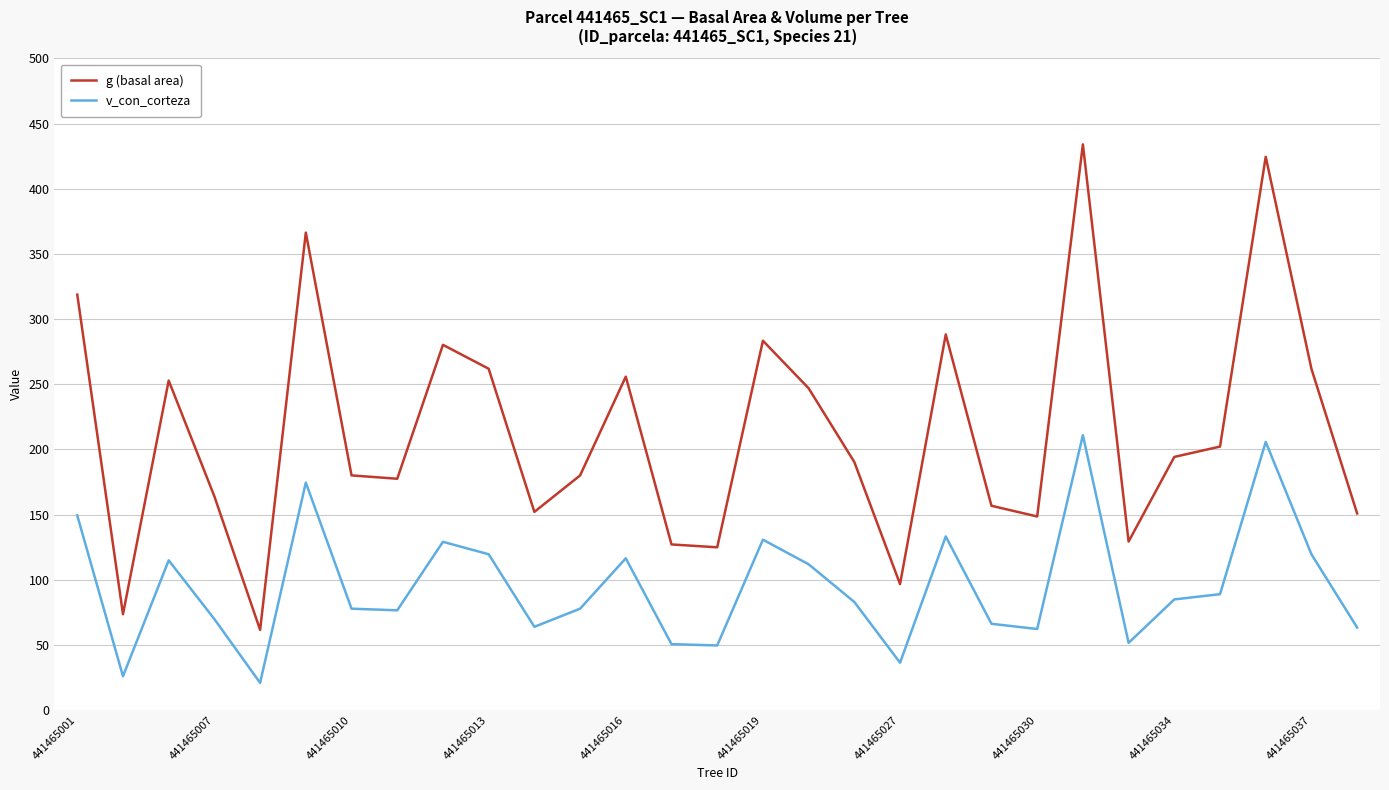

Is this an area chart (filled region under the line)?

No